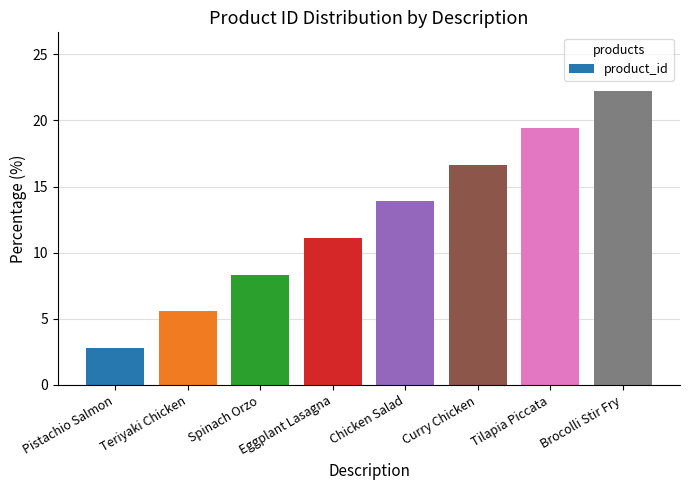

True or false: the data shows 34.2 at Tilapia Piccata.

False